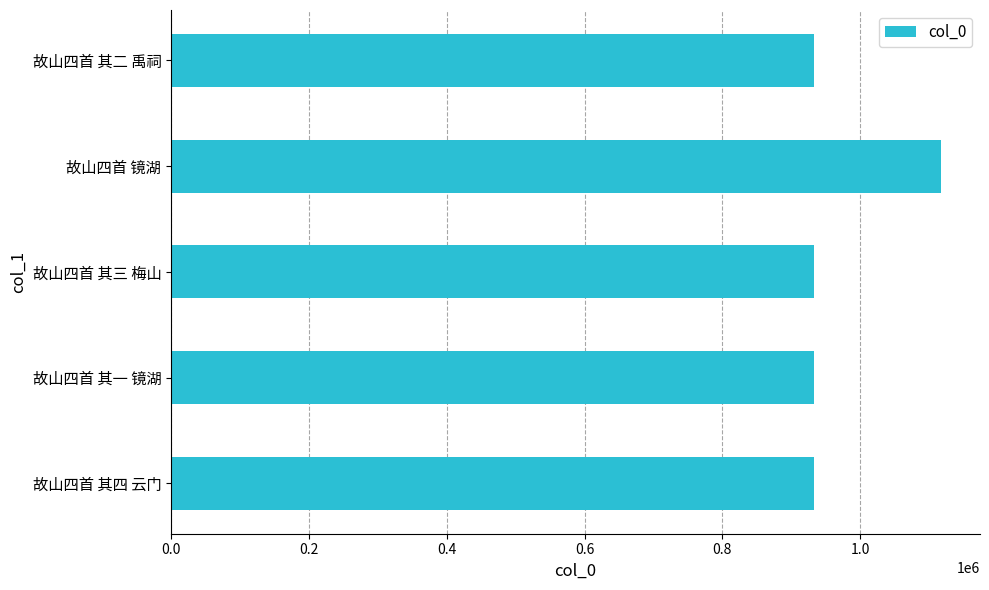

What is the maximum value shown in the chart?

1117929